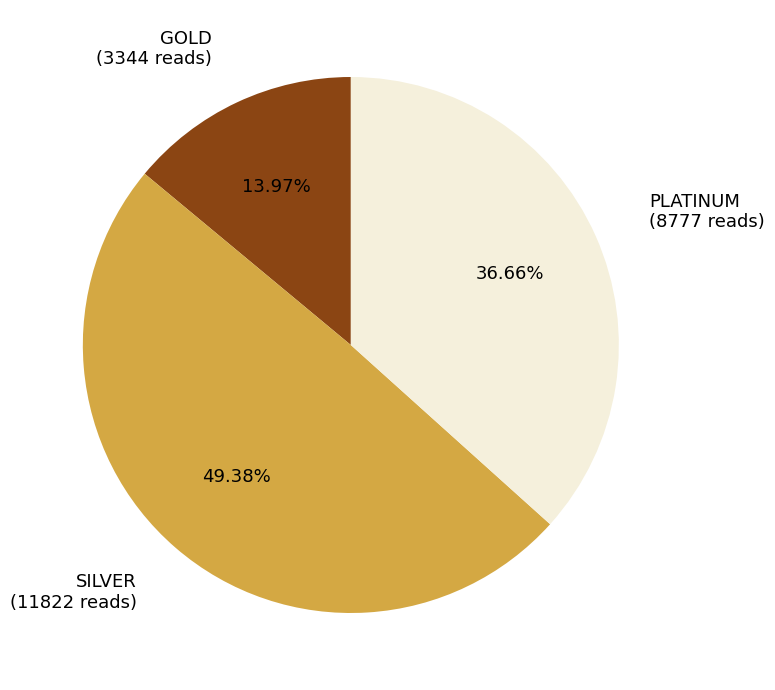

To the nearest percent, what is the combined percentage of PLATINUM and SILVER?

86%